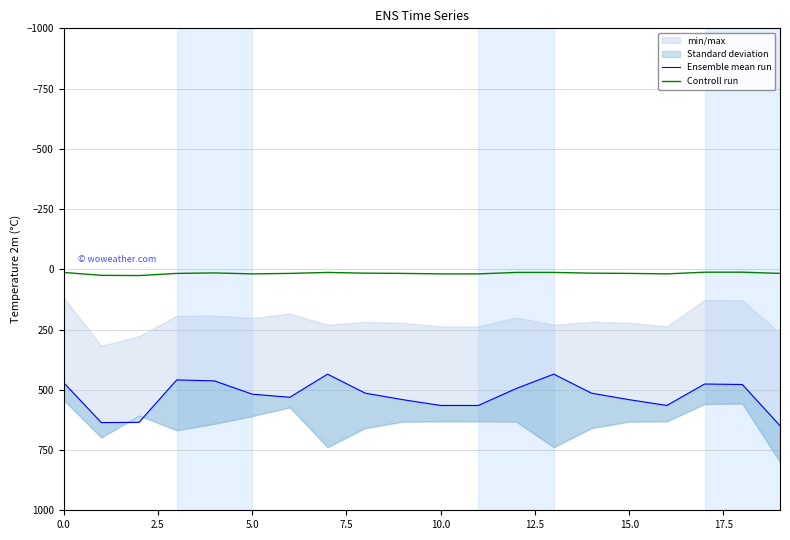

What is the maximum value for Controll run?

26